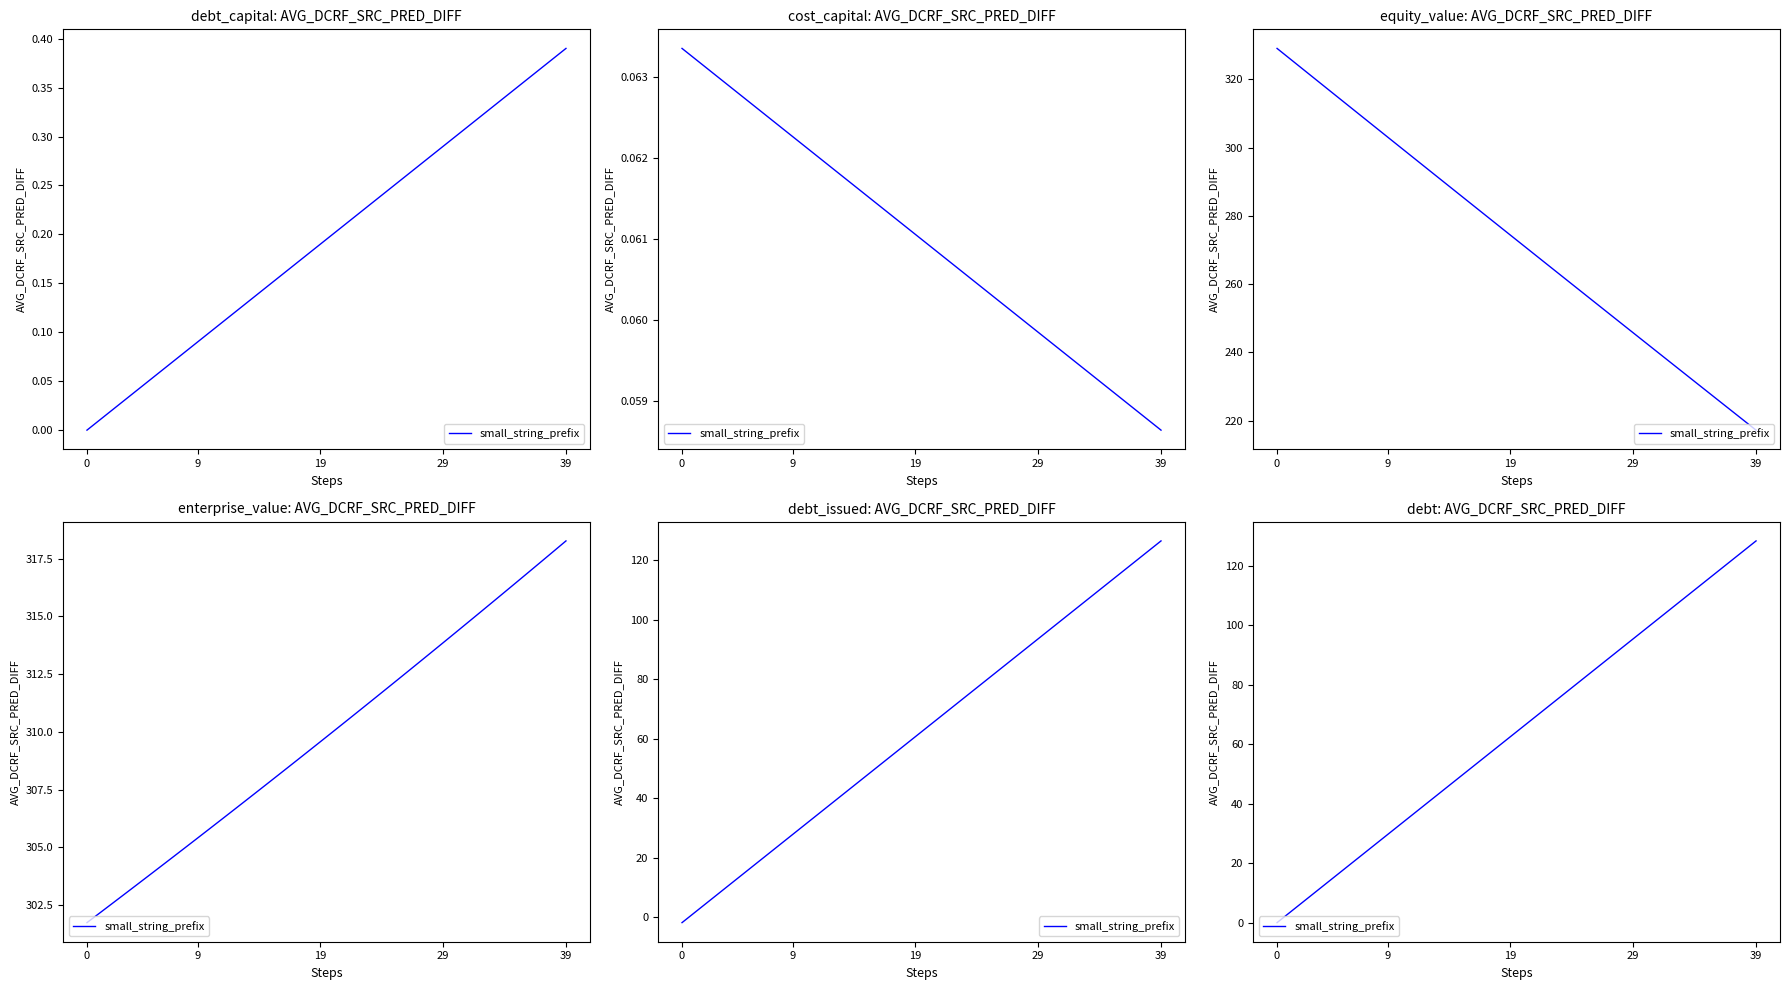

True or false: the data has more than 2 interior local peaks.

False